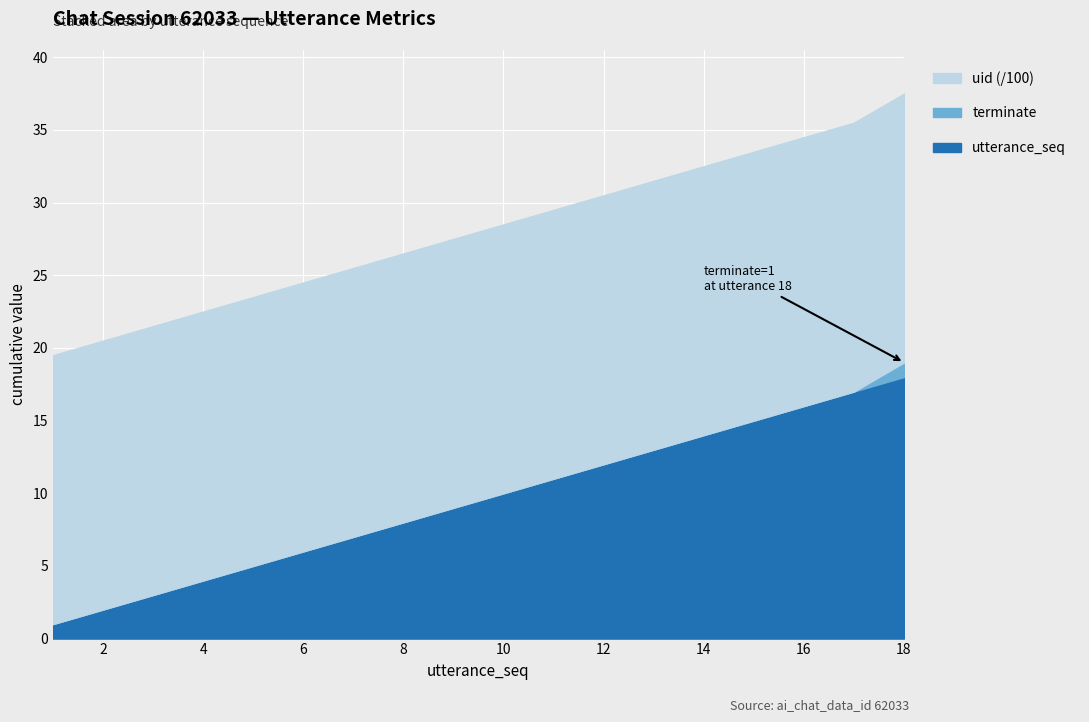

Which series has the largest range (max minus min)?

utterance_seq